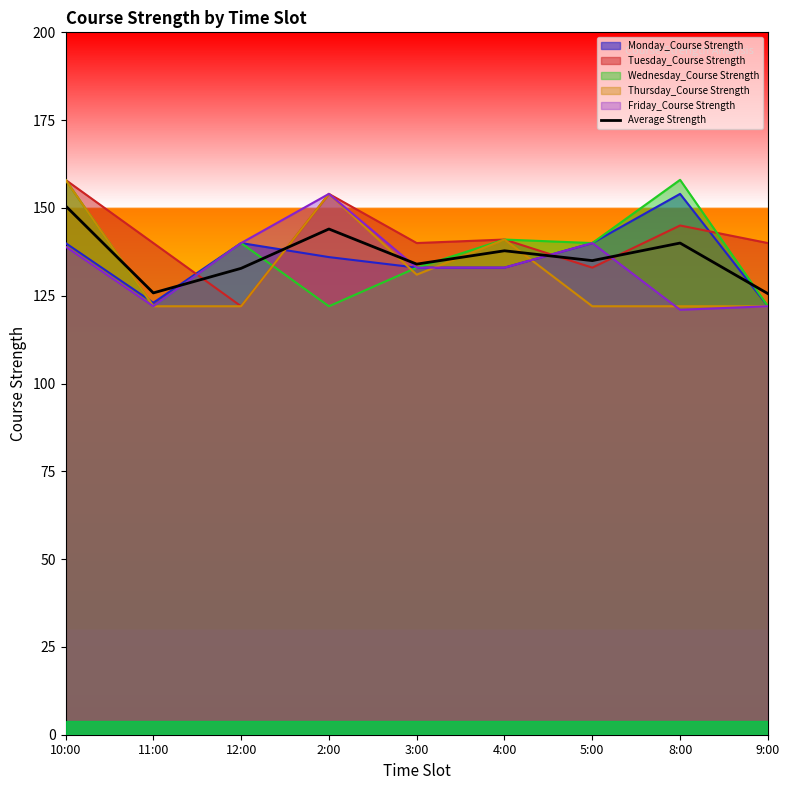

True or false: the data has more than 2 interior local peaks.

True